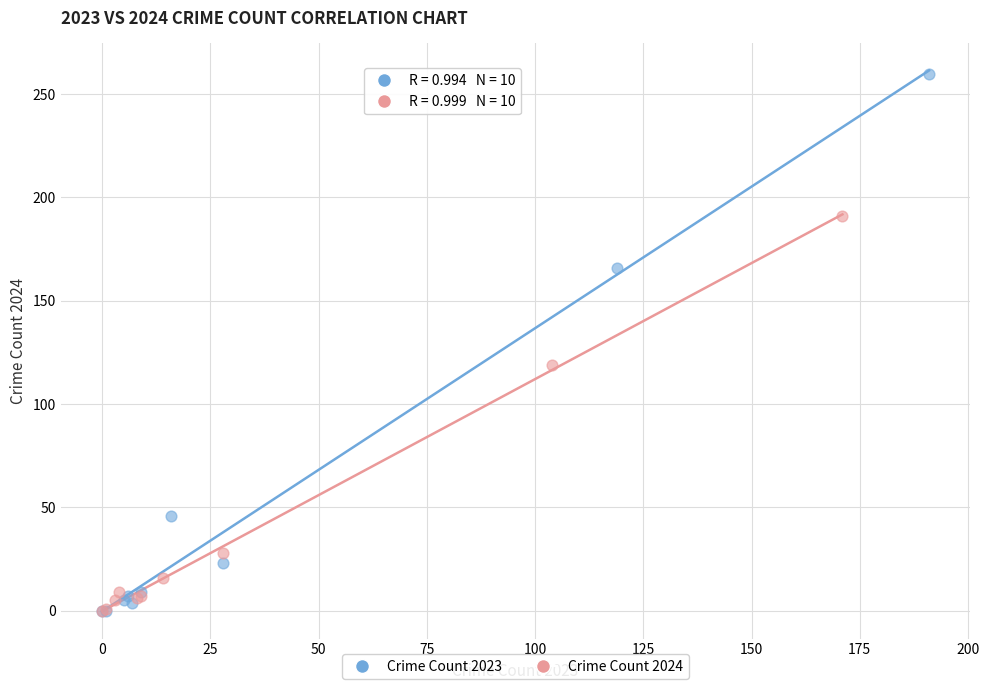

What are all the series names shown in the legend?

Crime Count 2023, Crime Count 2024